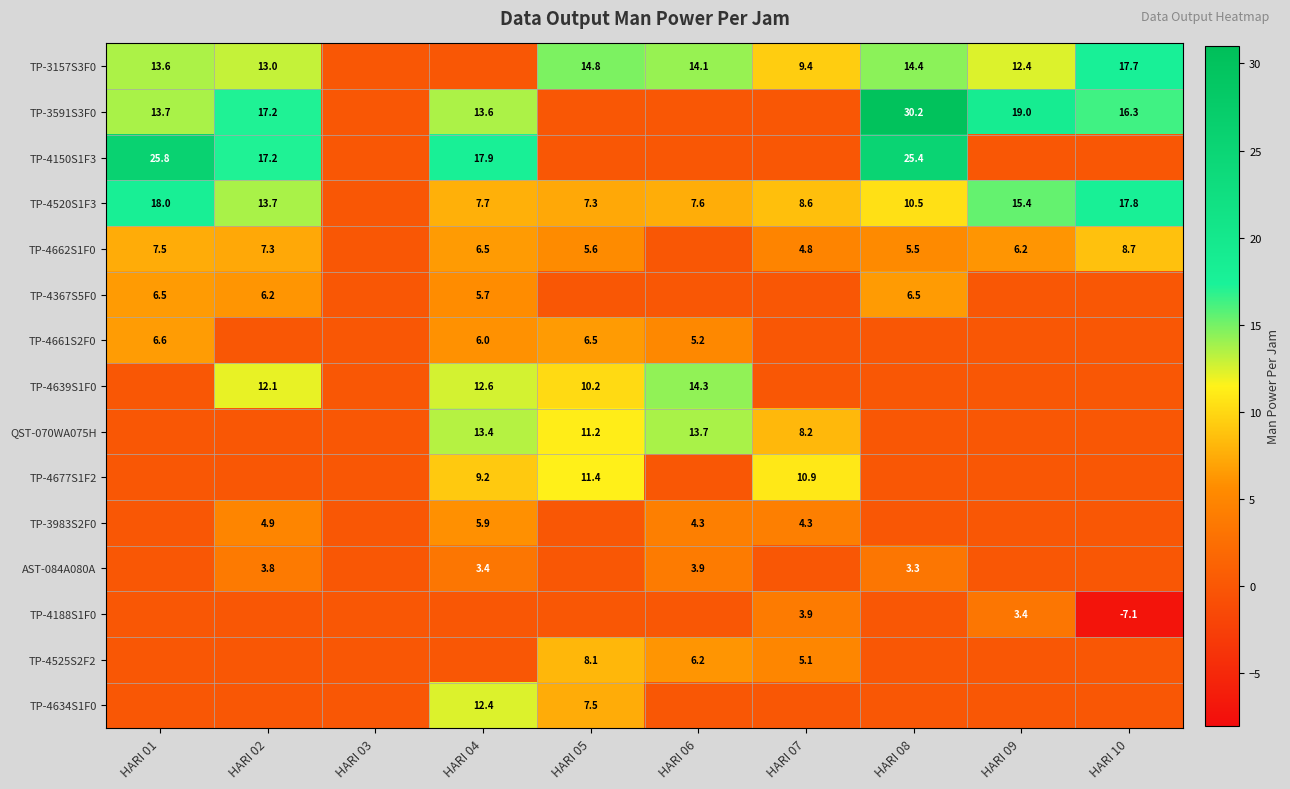

What is the difference between the TP-3591S3F0 values at HARI 08 and HARI 01?

16.5